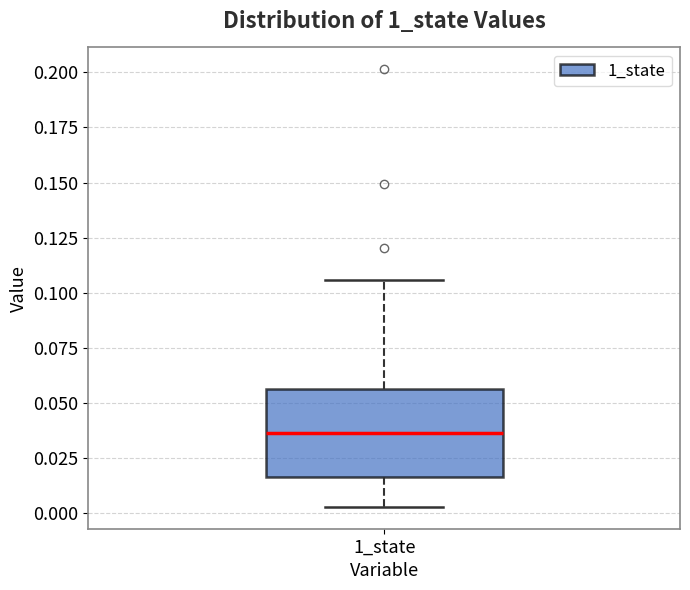

Where does the lower whisker of the box for 1_state end on the y-axis? The values are not printed on the chart, so give them approximately, as read against the axis.

0.005